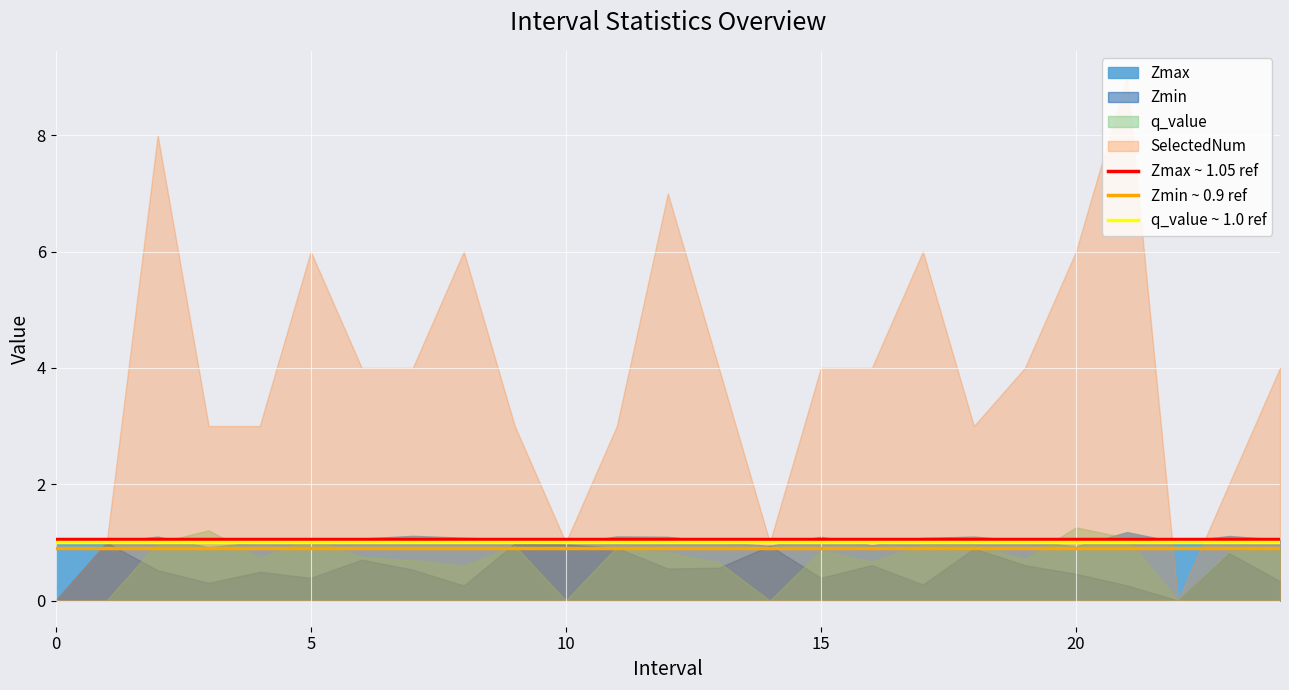

Which series has the largest total across all categories?

SelectedNum